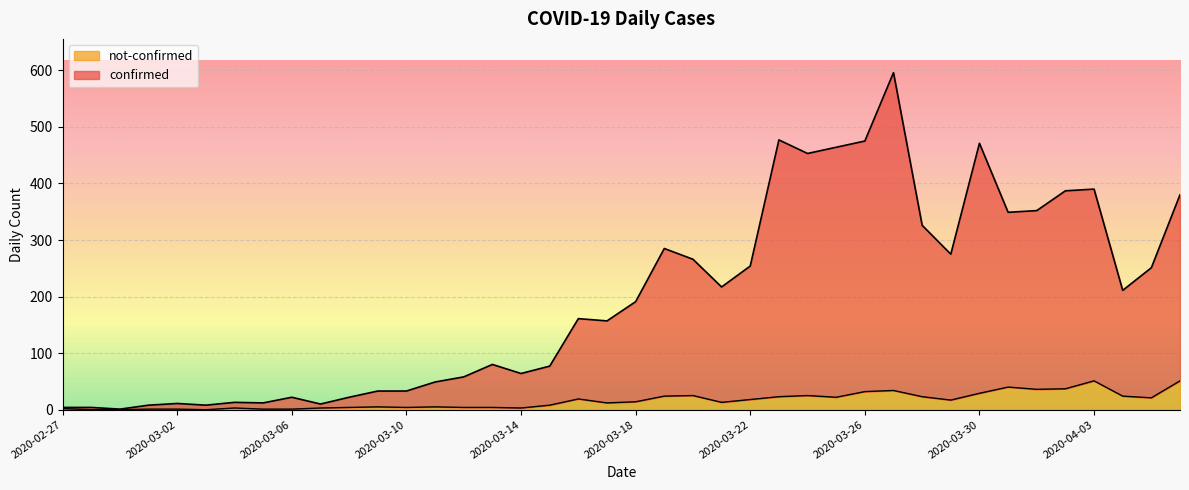

The value of confirmed at 2020-03-25 is 464. True or false?

True